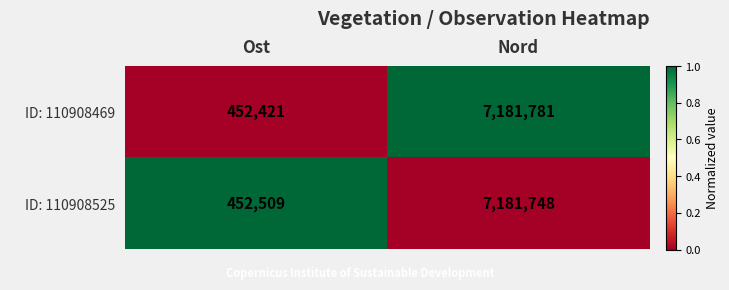

Which series has the widest spread of values?

ID: 110908469